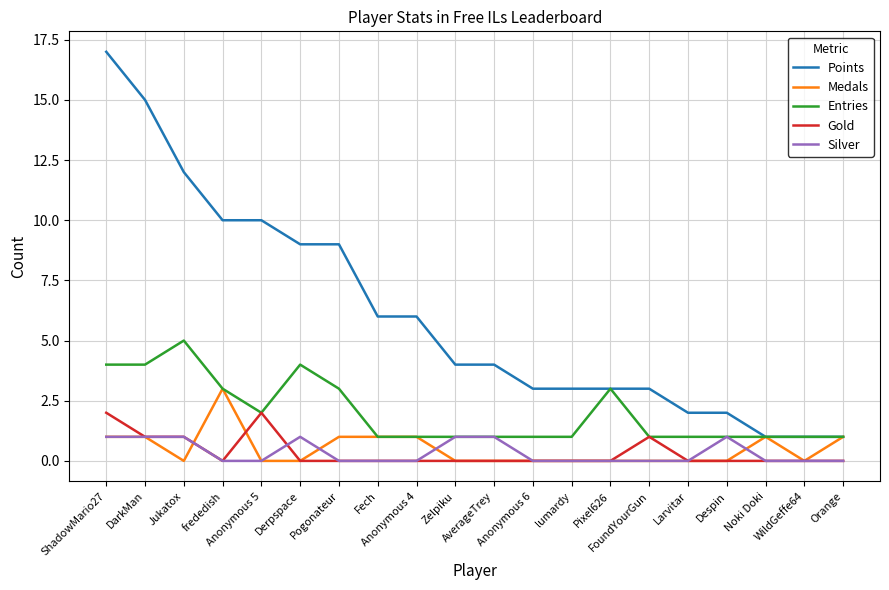

What is the difference between the highest and lowest values at Anonymous 5?

10